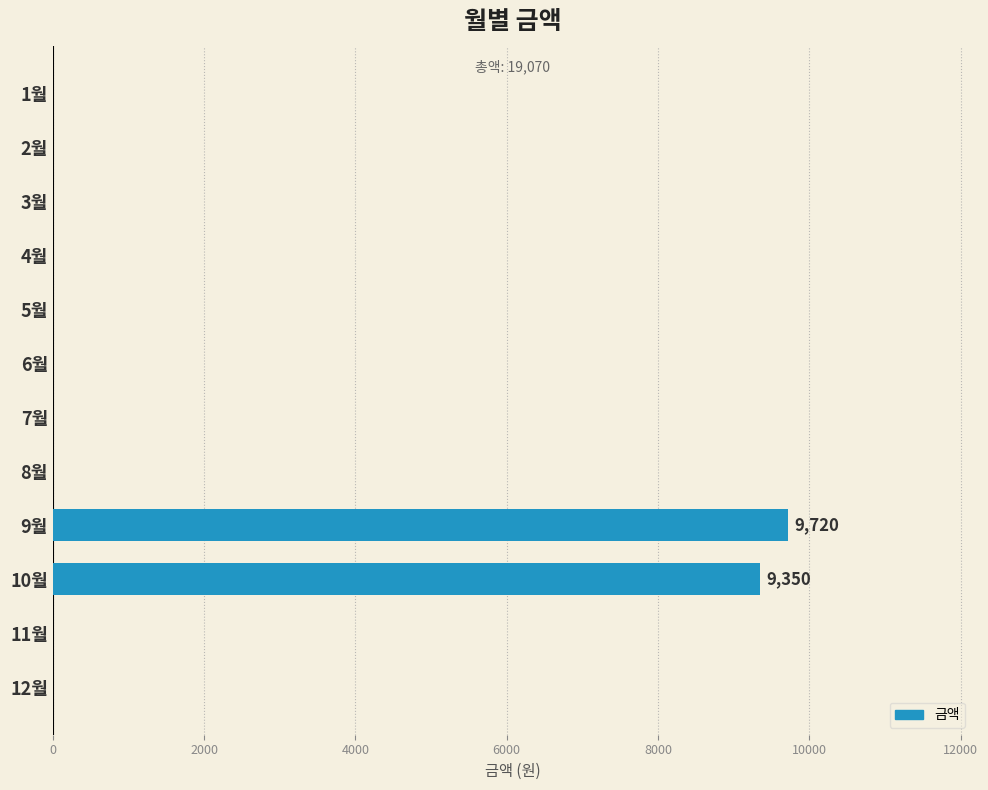

At which category does the chart reach its peak across all series?

9월